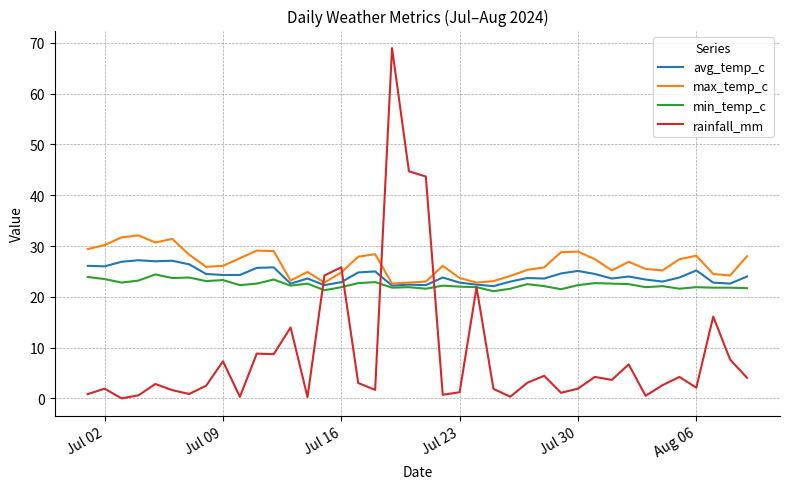

What is the maximum value shown in the chart?

69.0